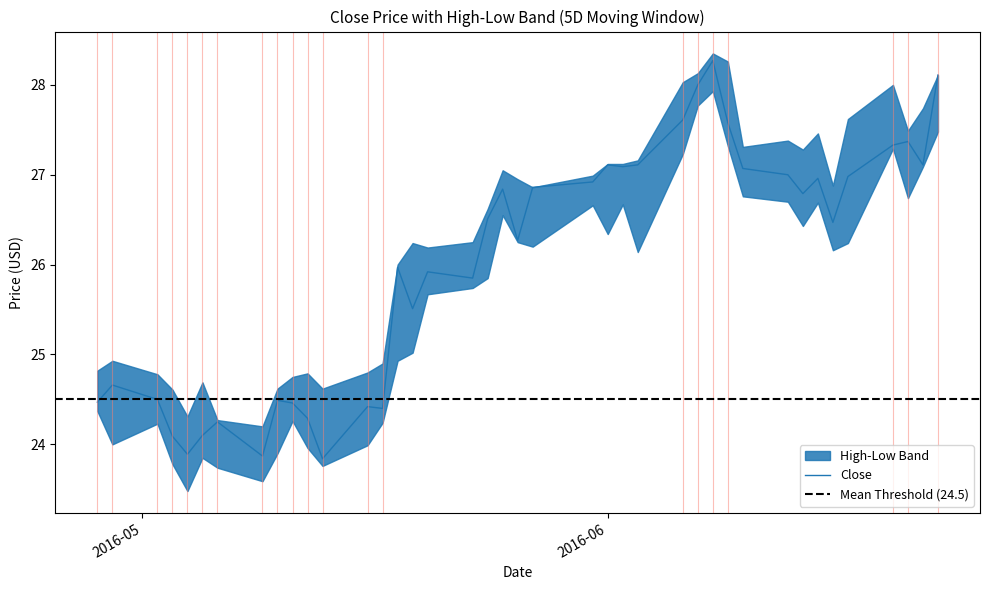

True or false: there are more than 2 points higher than both neighbors.

True